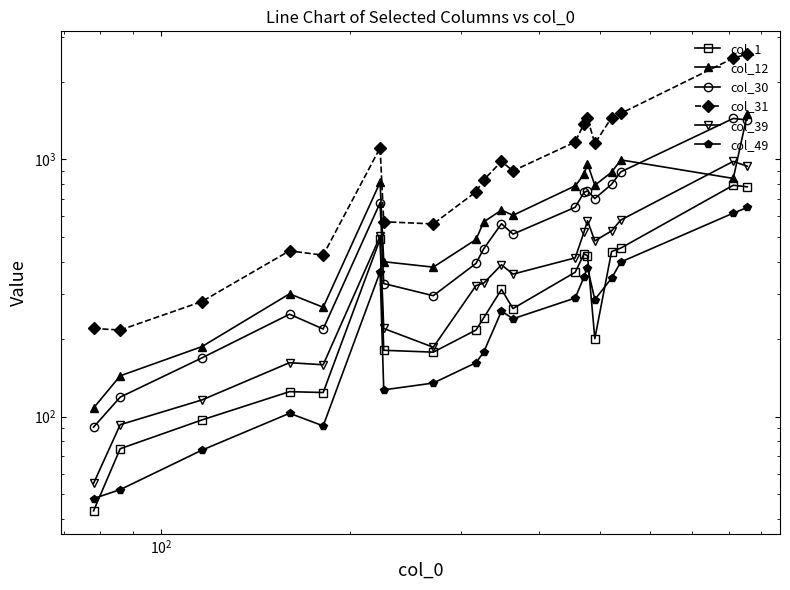

Does the chart display data point markers on the line(s)?

Yes